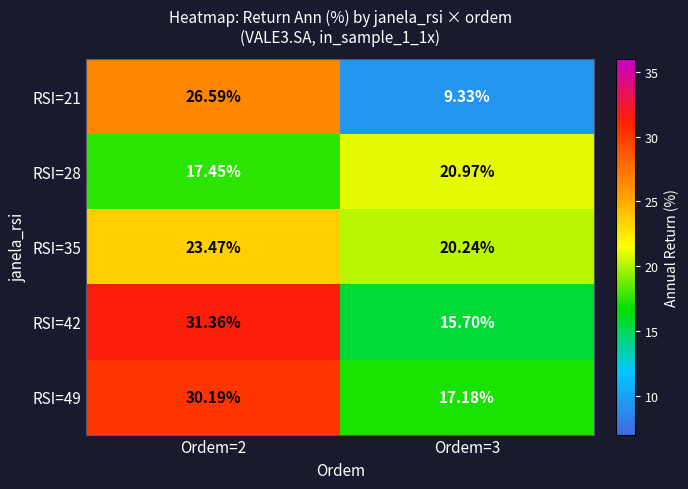

Is the value of RSI=42 at Ordem=2 greater than the value of RSI=21 at Ordem=3?

Yes